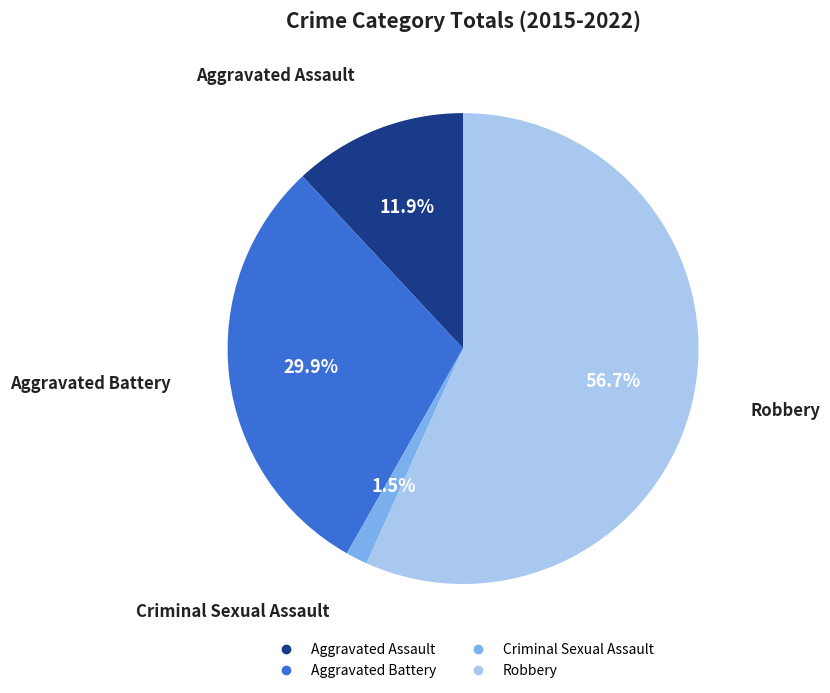

Does any single category account for the majority?

Yes